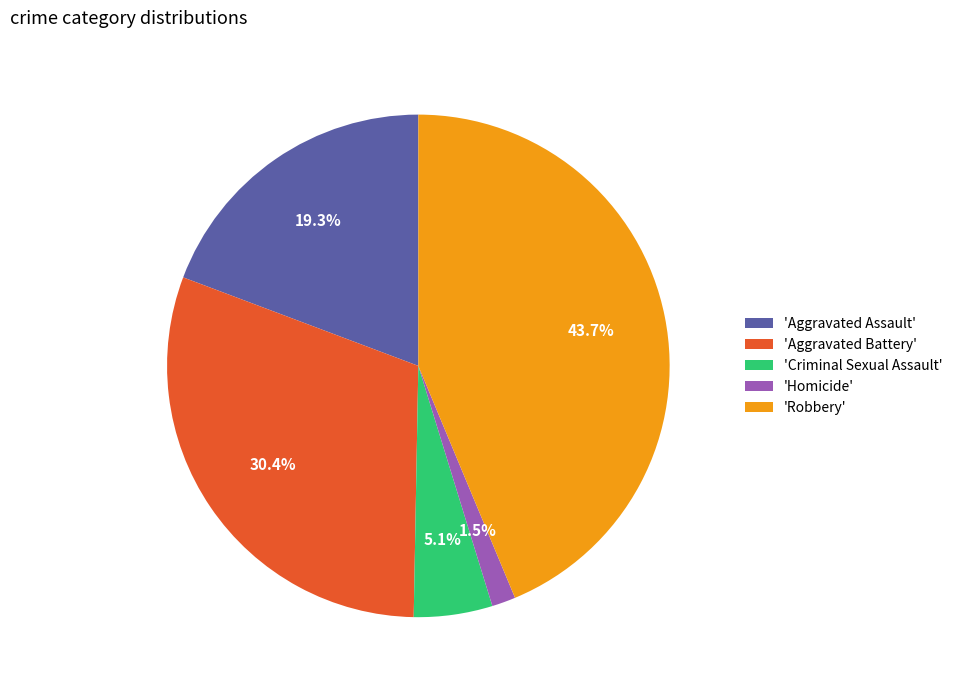

Which slice is the largest?

'Robbery'